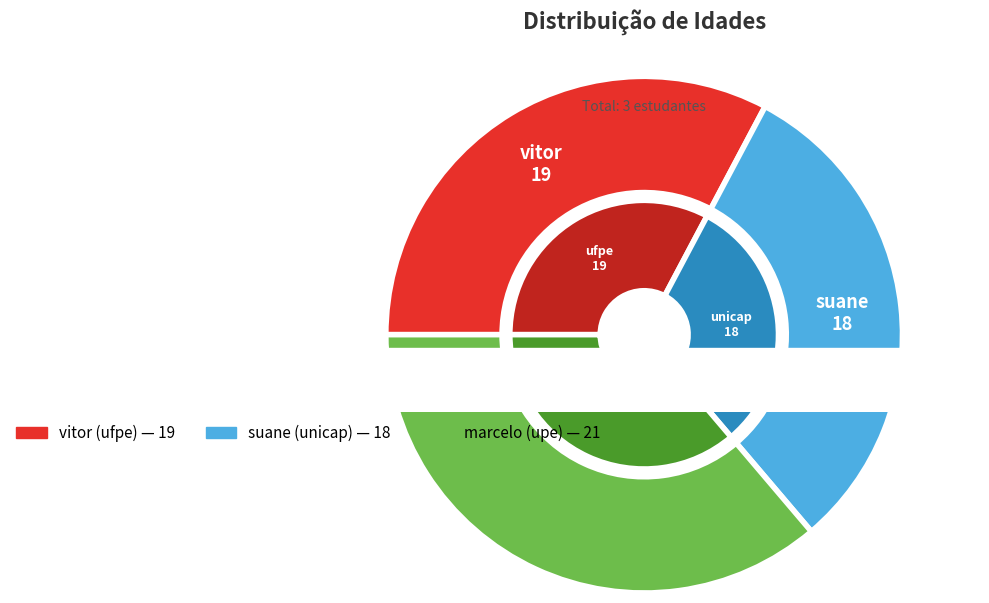

To the nearest percent, what is the difference between the largest and smallest slice percentages?

5%